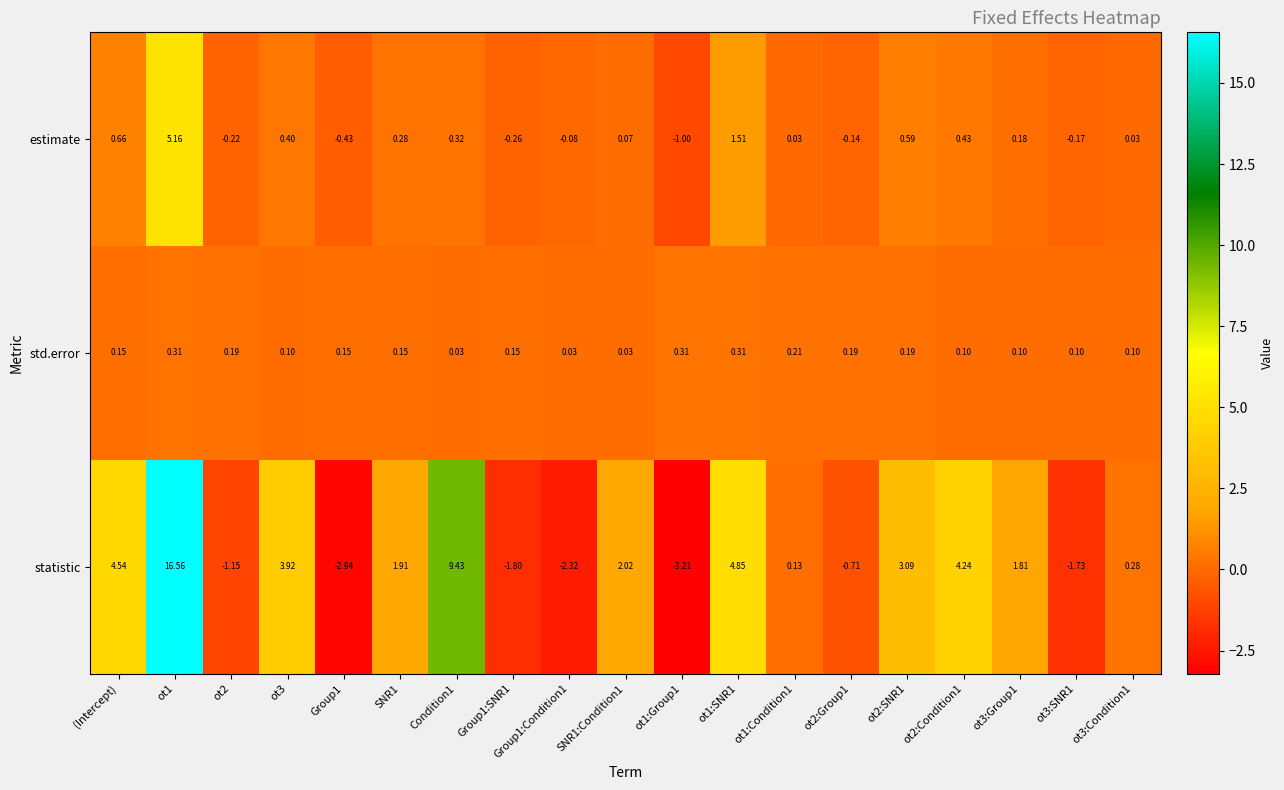

Which series has the largest range (max minus min)?

statistic